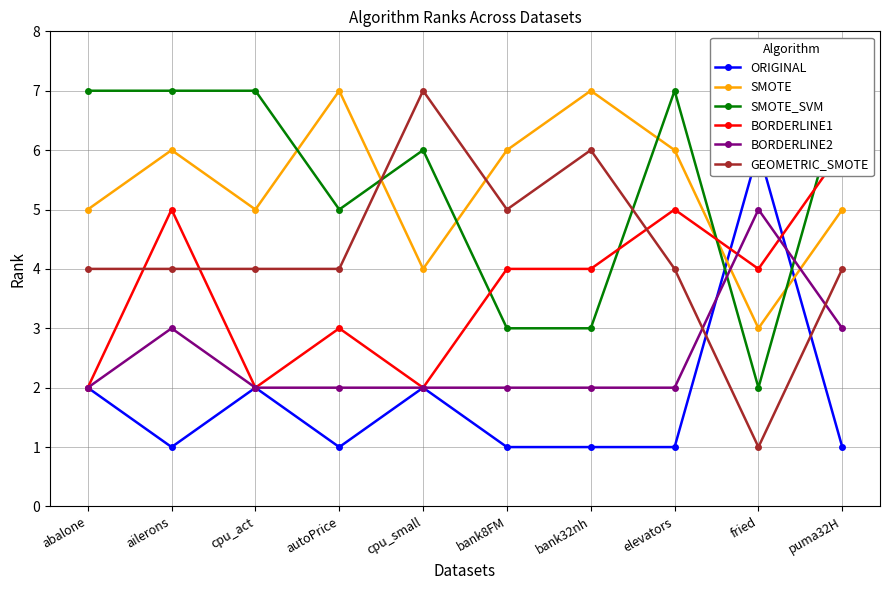

How many BORDERLINE2 values are between 2 and 3?

9